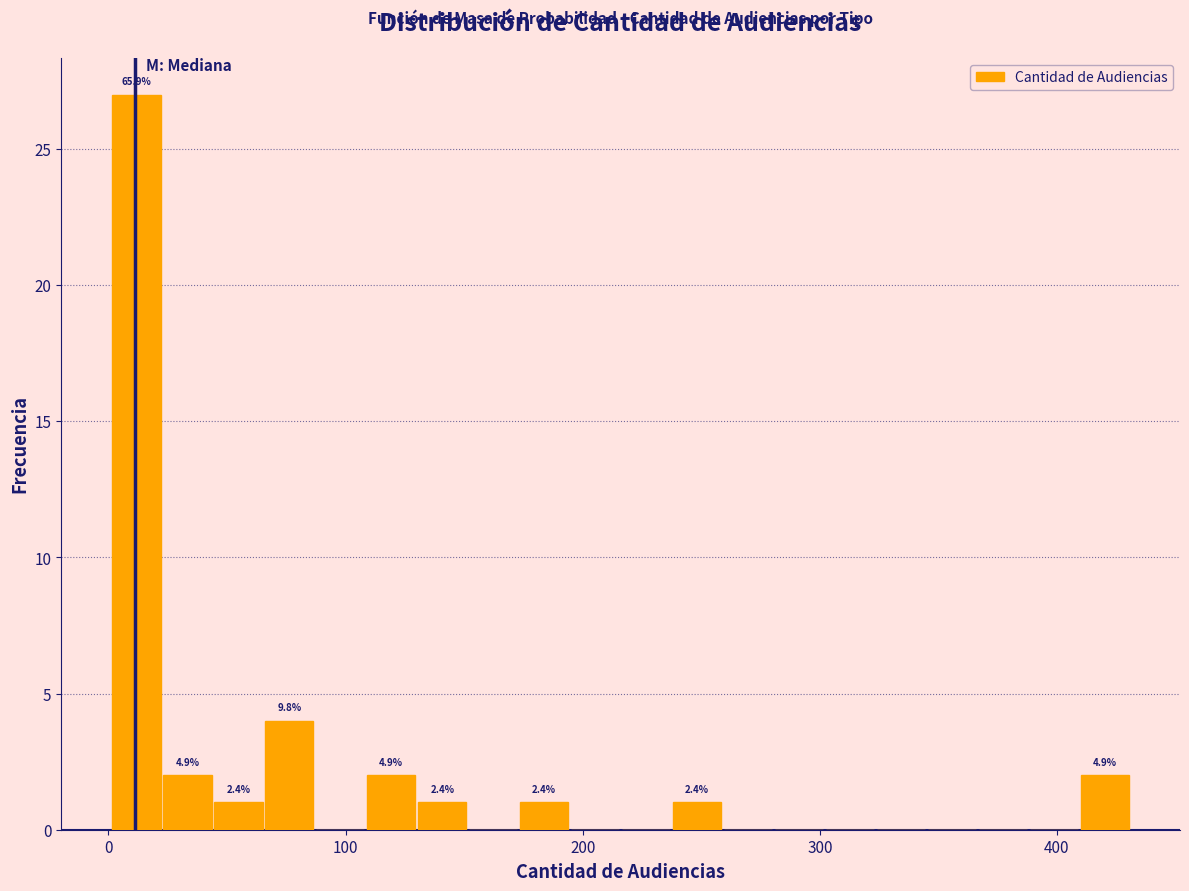

Around what value on the x-axis is the tallest bar? Give the approximate position of its centre, as read against the axis.

10